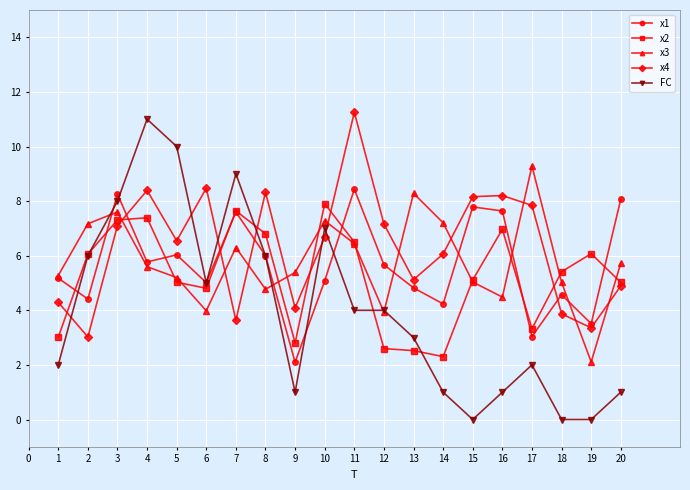

At which label does x4 reach its peak?

11